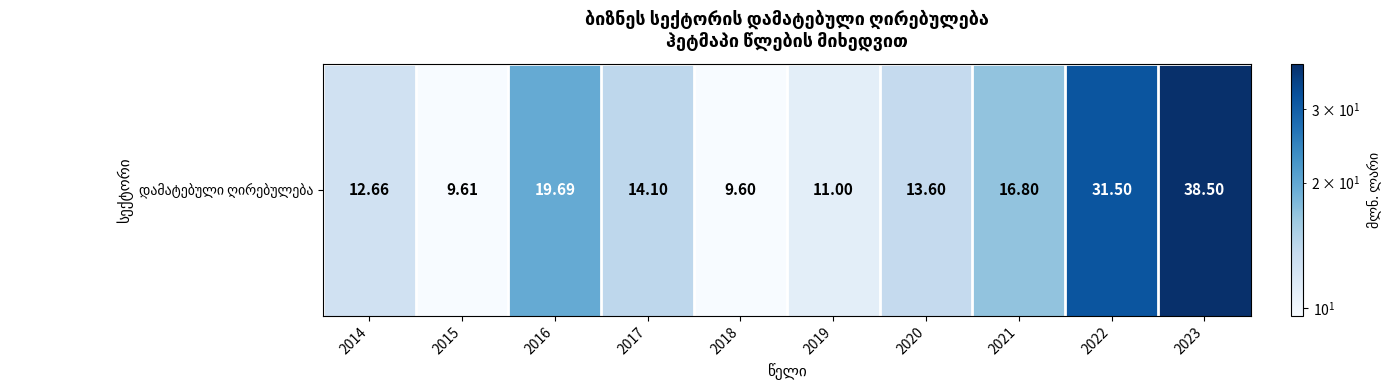

Where is the data nearest to the value 24?

2016